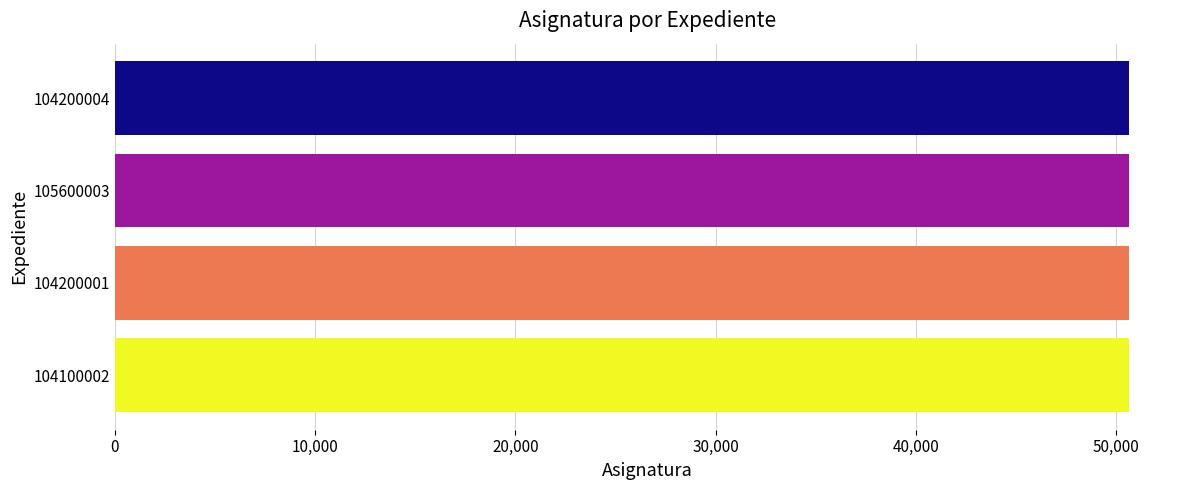

What is the average value?

50660